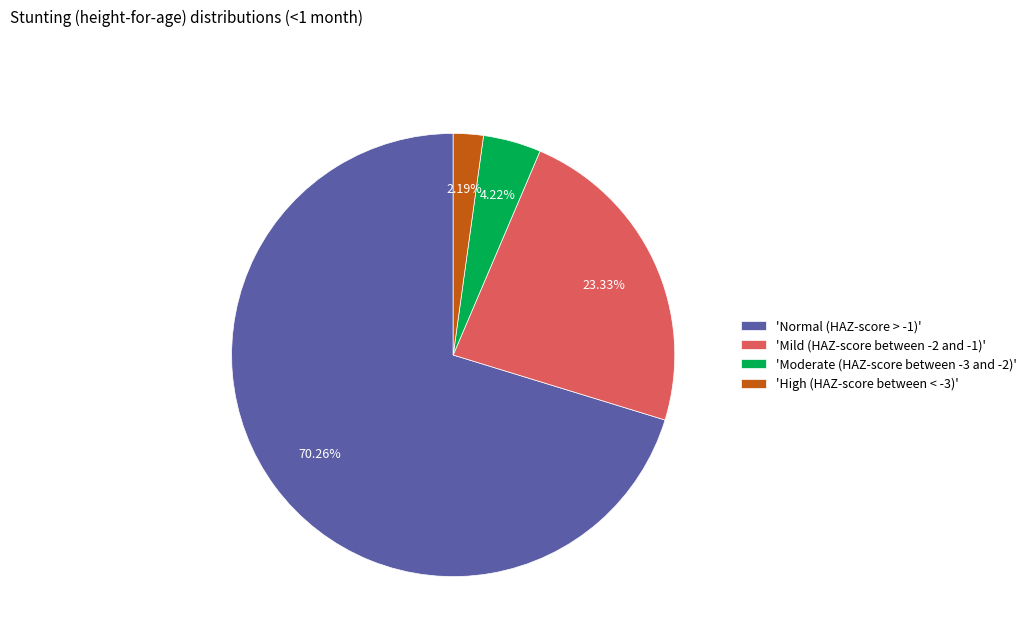

Which slice is the smallest?

'High (HAZ-score between < -3)'